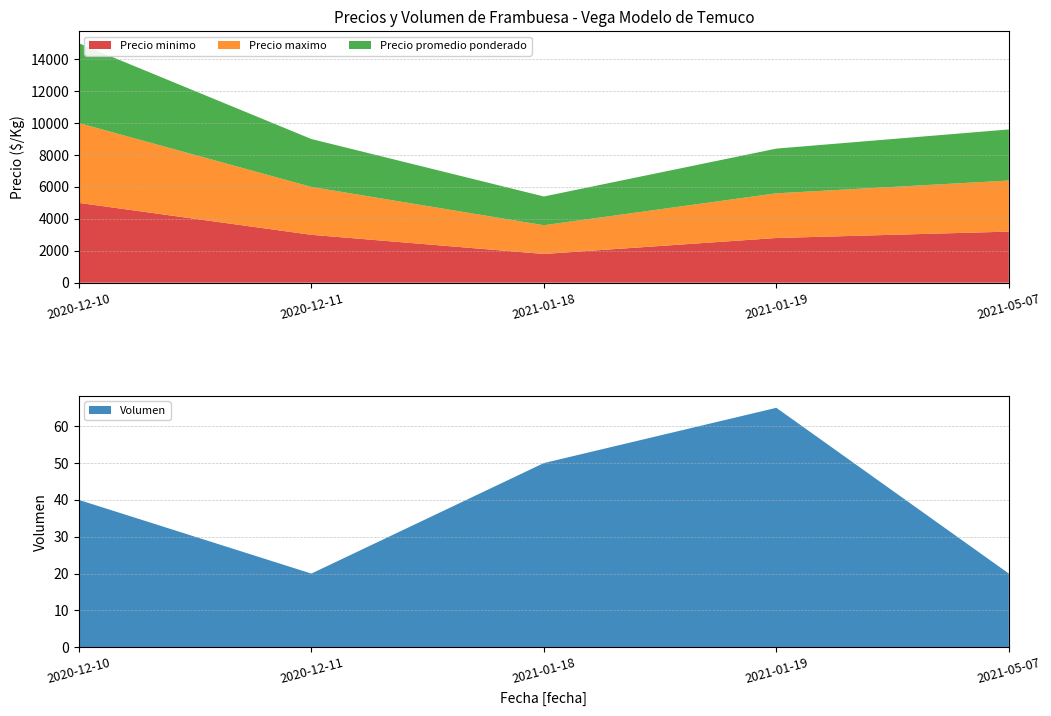

Reading right to left, transcribe all the data shown in this chart.

Precio minimo: 2021-05-07=3200	2021-01-19=2800	2021-01-18=1800	2020-12-11=3000	2020-12-10=5000
Precio maximo: 2021-05-07=3200	2021-01-19=2800	2021-01-18=1800	2020-12-11=3000	2020-12-10=5000
Precio promedio ponderado: 2021-05-07=3200	2021-01-19=2800	2021-01-18=1800	2020-12-11=3000	2020-12-10=5000
Volumen: 2021-05-07=20	2021-01-19=65	2021-01-18=50	2020-12-11=20	2020-12-10=40